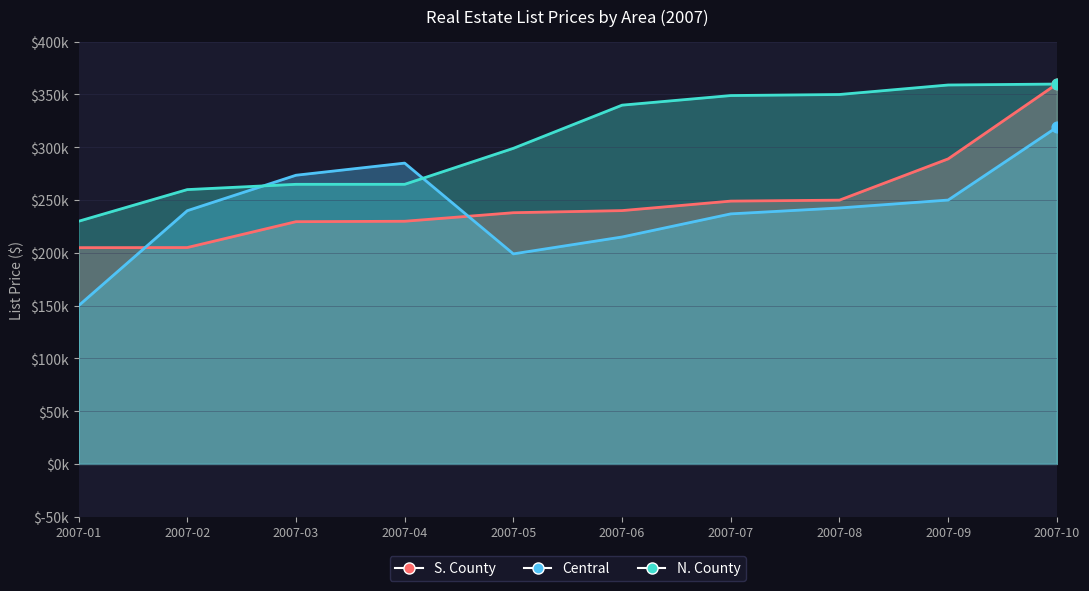

Which series has the largest total across all categories?

N. County